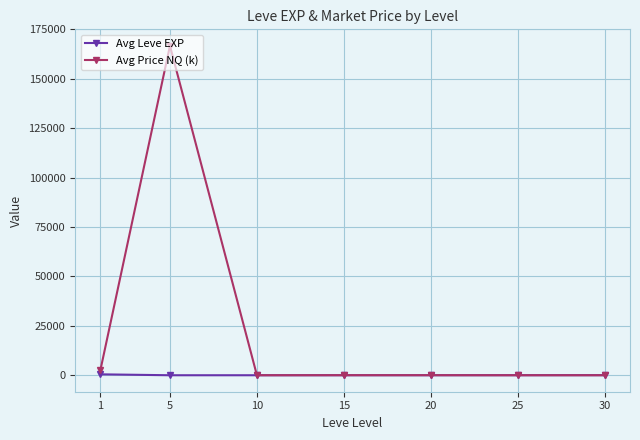

What is the sum of all Avg Price NQ (k) values?

169280.4